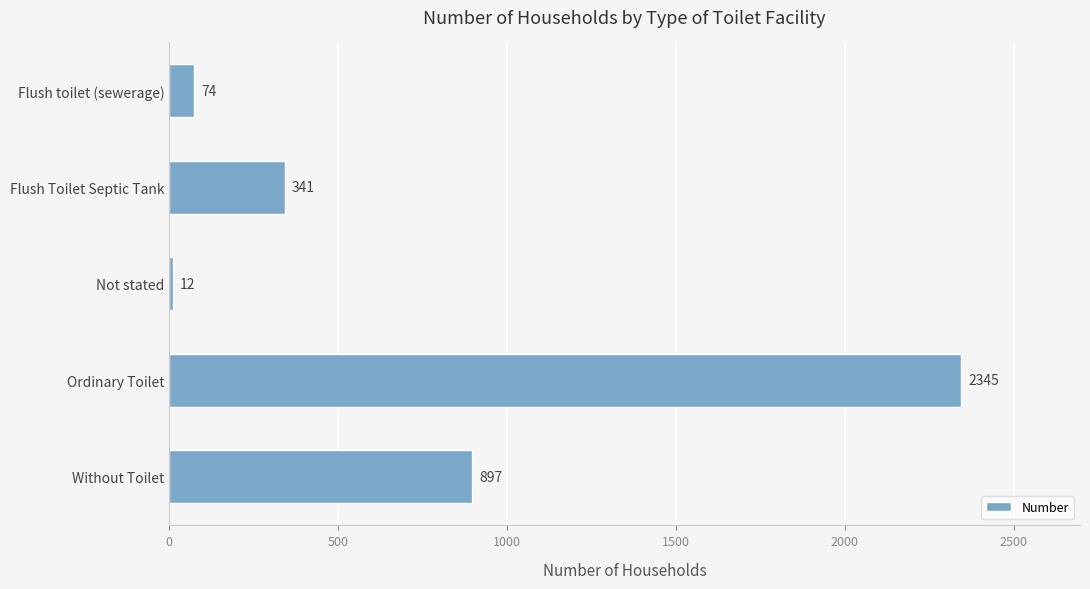

How many bars are there in total?

5